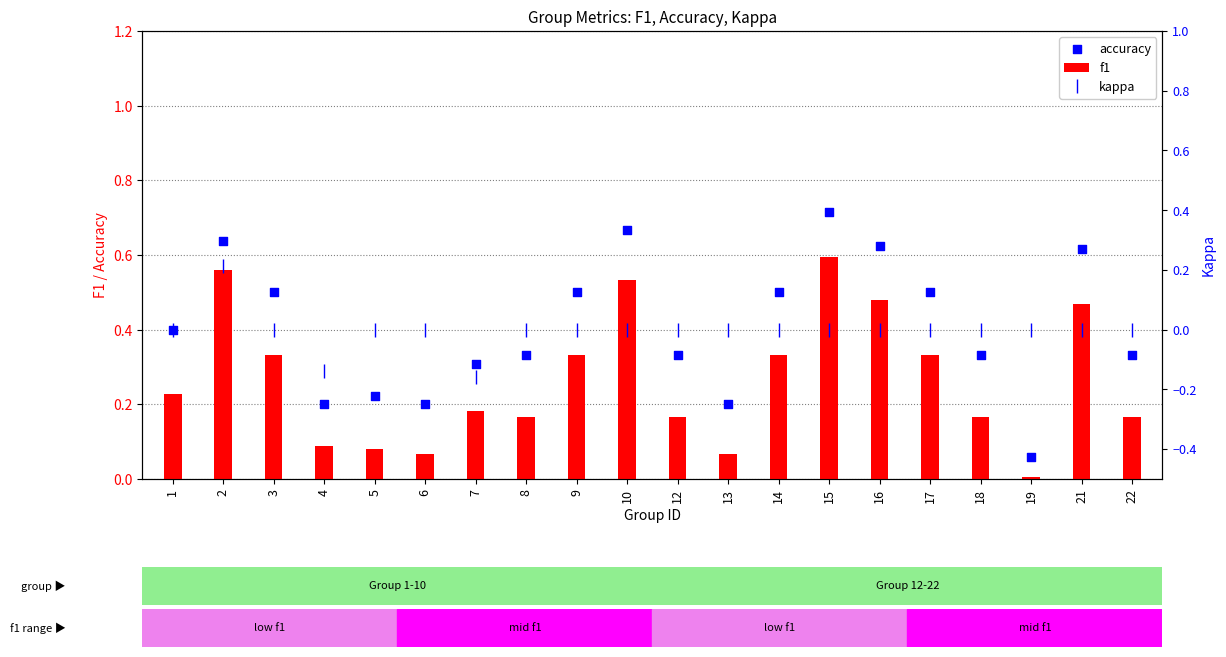

At how many categories does at least one series exceed 0?

20